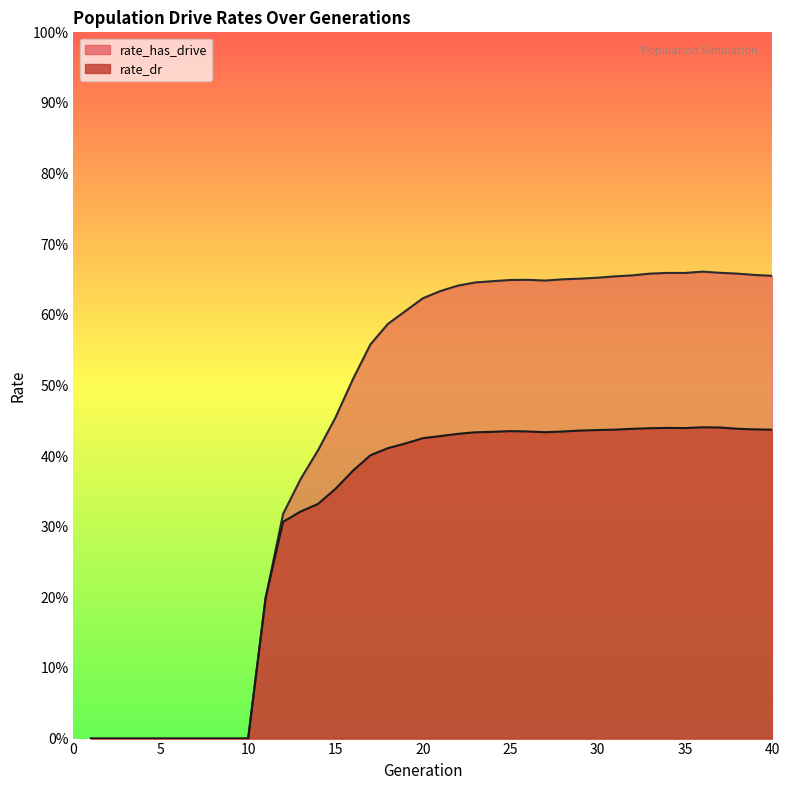

True or false: rate_dr has a value of 0.3 at 38.

False